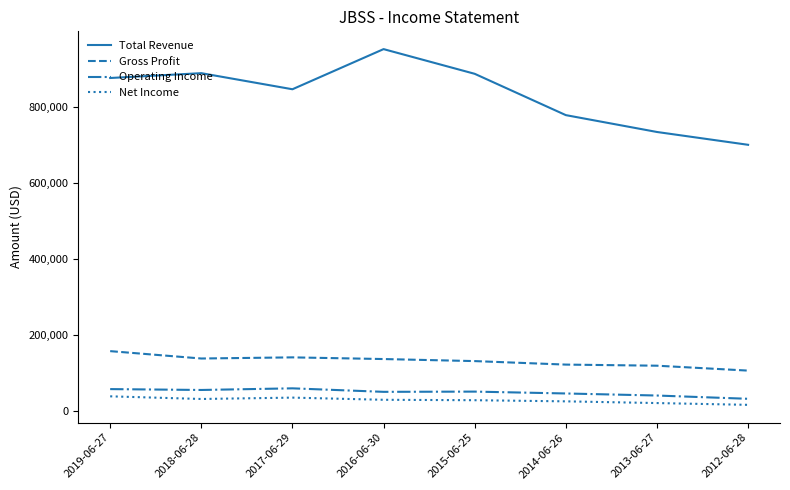

True or false: Operating Income and Gross Profit cross at least once.

False